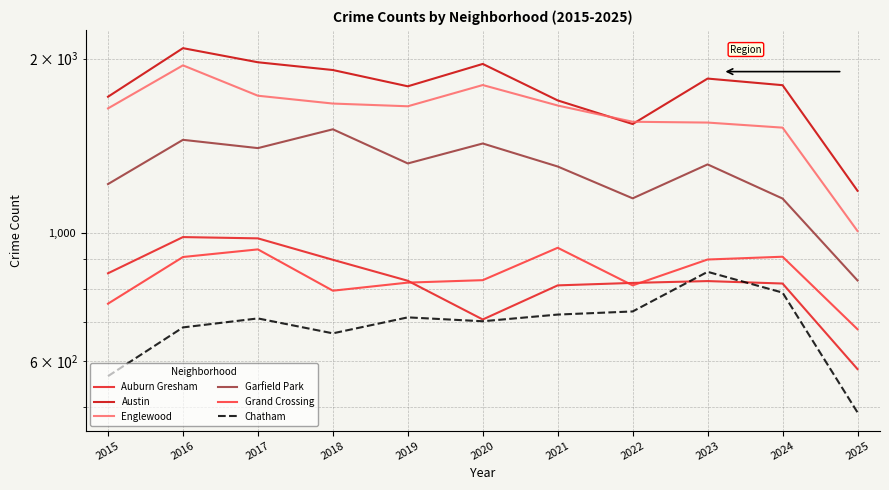

How many distinct data groups are displayed?

6